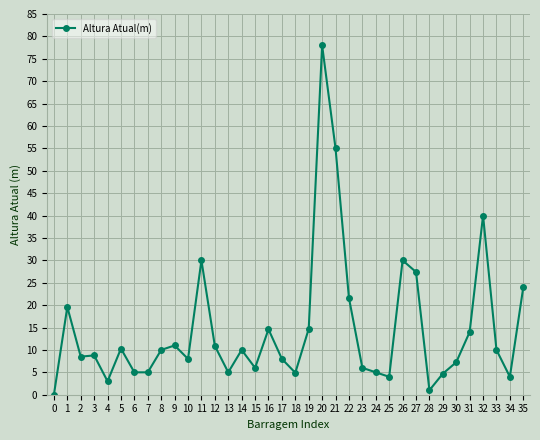

What is the maximum value shown in the chart?

78.0